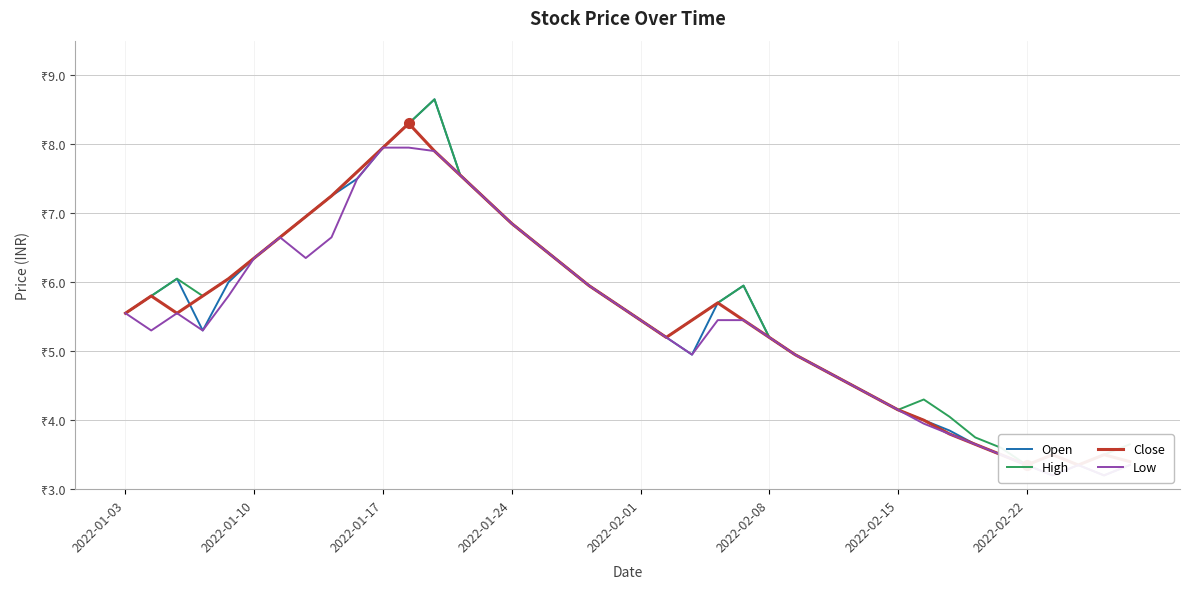

Which series has the widest spread of values?

Open